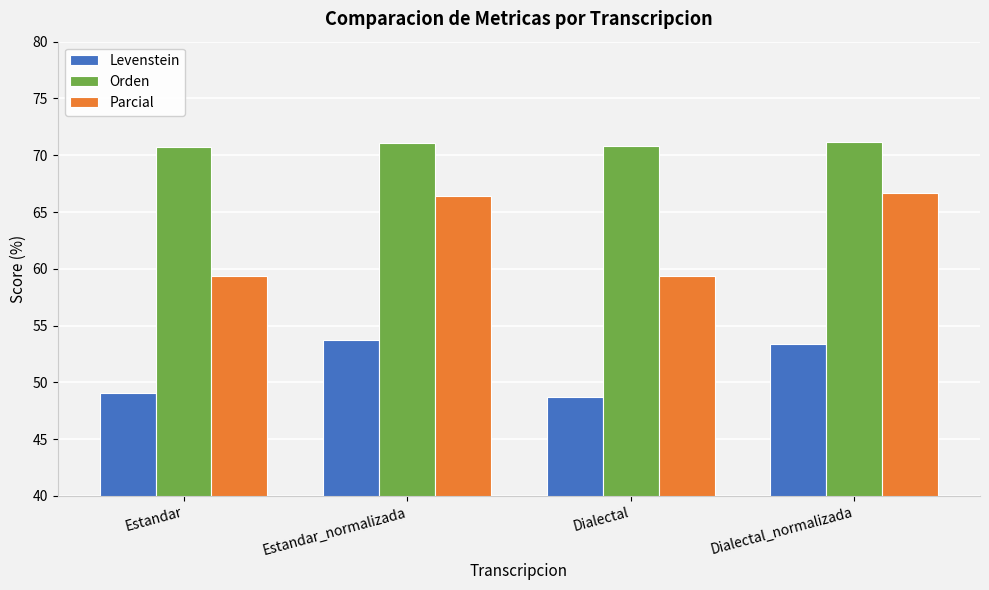

Which series has the widest spread of values?

Parcial